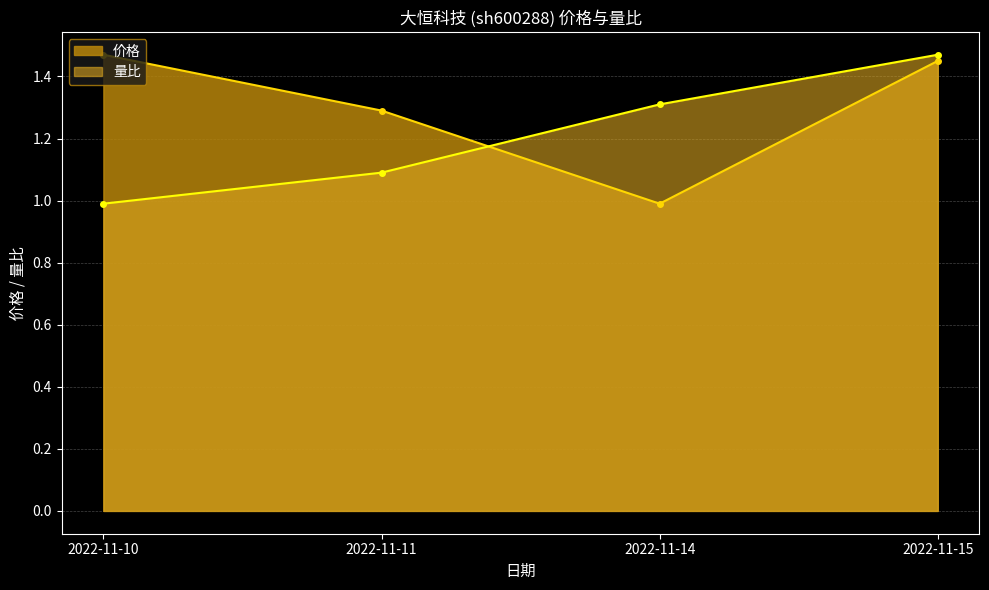

How many data points in 价格 are less than 1?

1